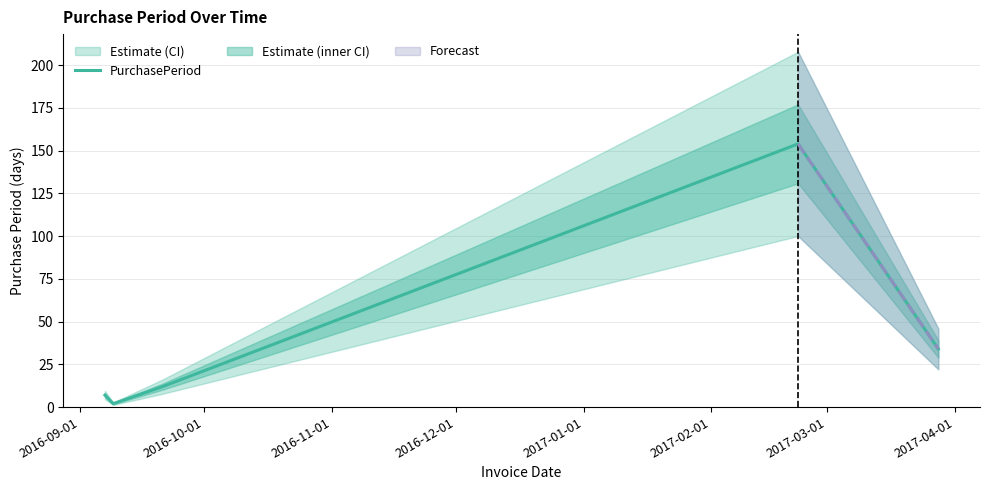

What is the highest value of the PurchasePeriod series?

154